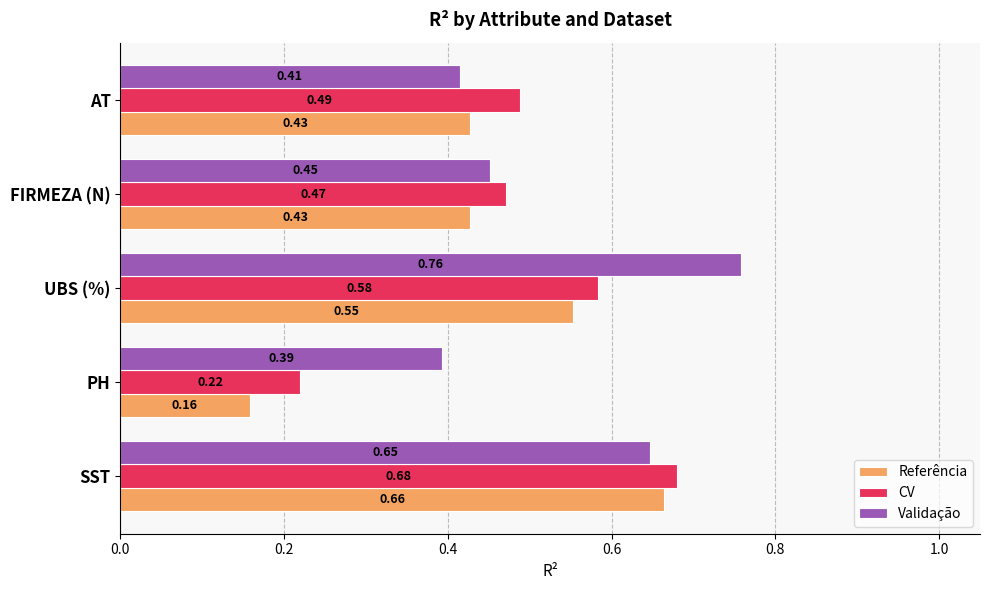

Which series has the widest spread of values?

Referência